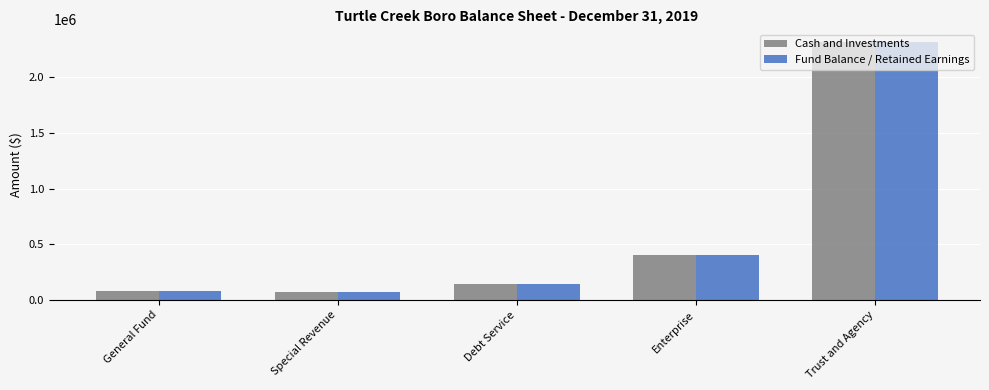

What position from the left is Trust and Agency?

5